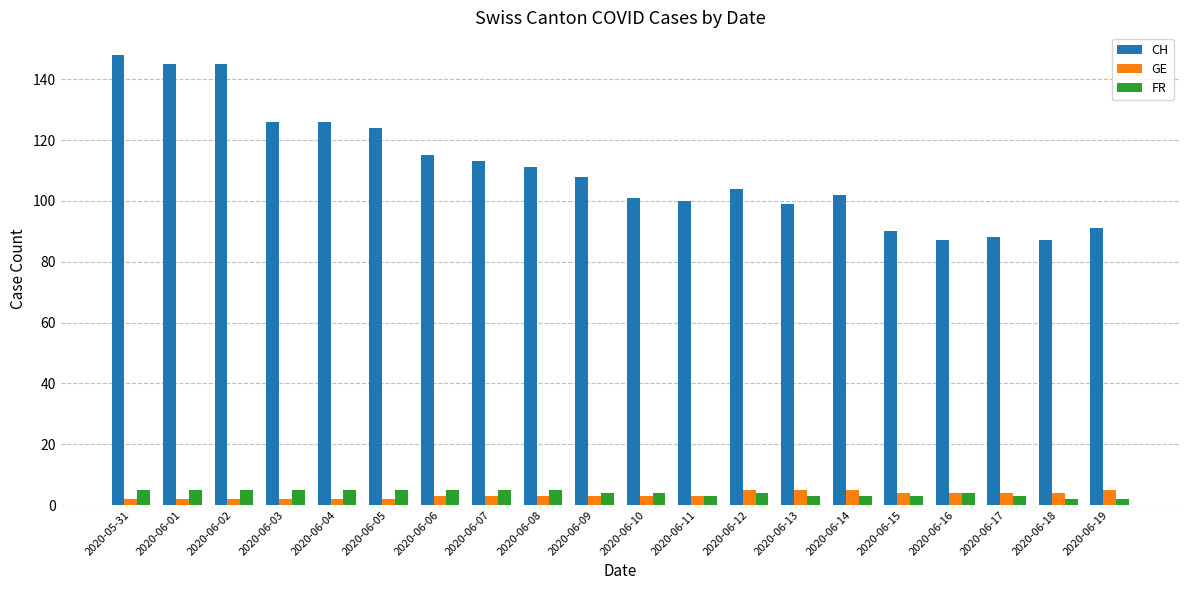

Which series has the largest range (max minus min)?

CH